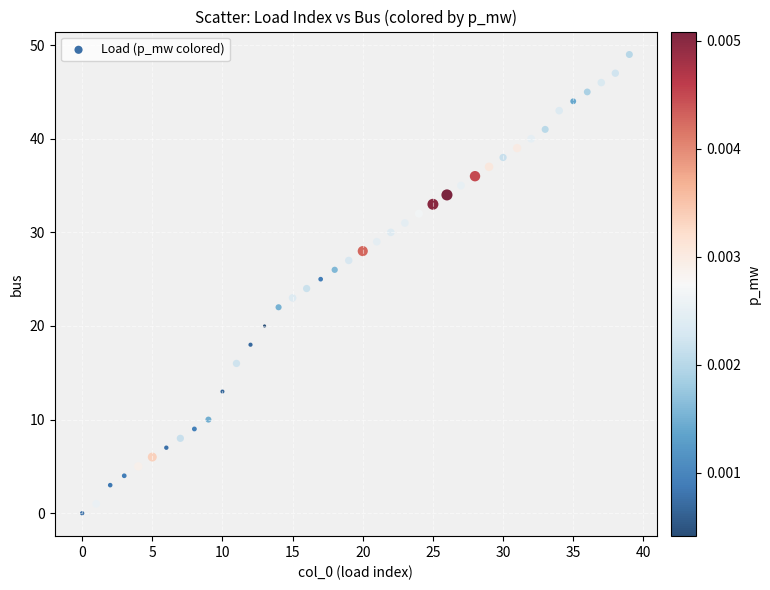

What is the range of Y values (max minus min)?

49